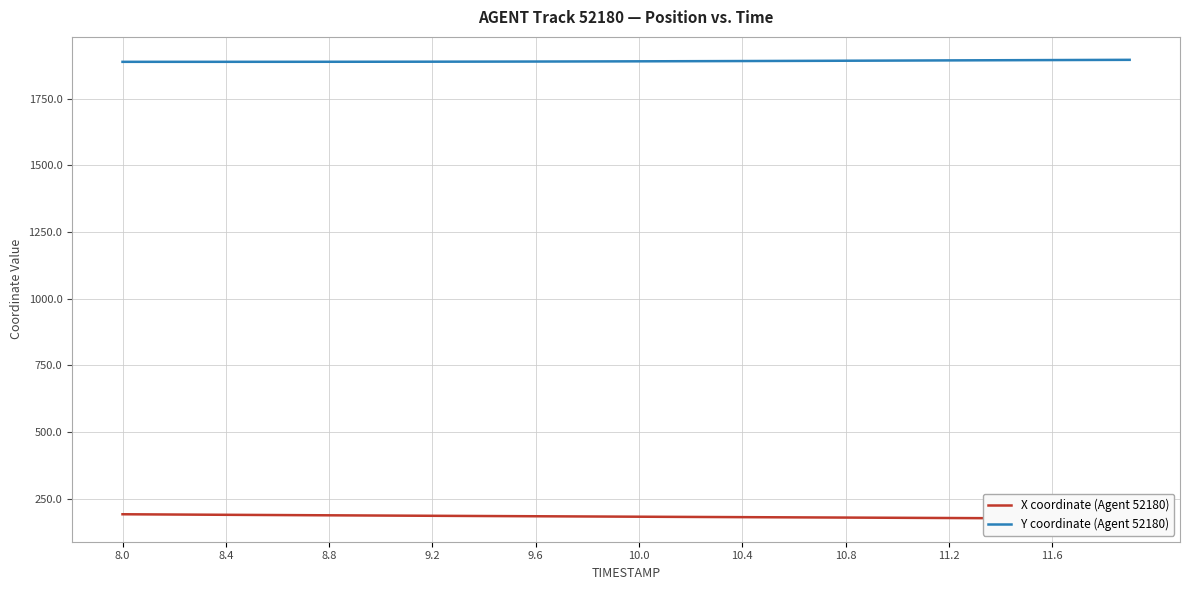

Which series has the widest spread of values?

X coordinate (Agent 52180)